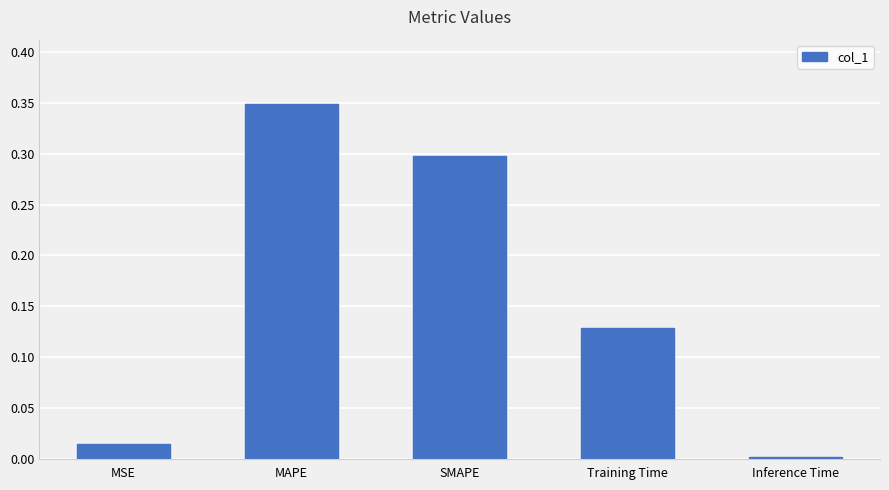

Rank the categories by value from lowest to highest.

Inference Time, MSE, Training Time, SMAPE, MAPE